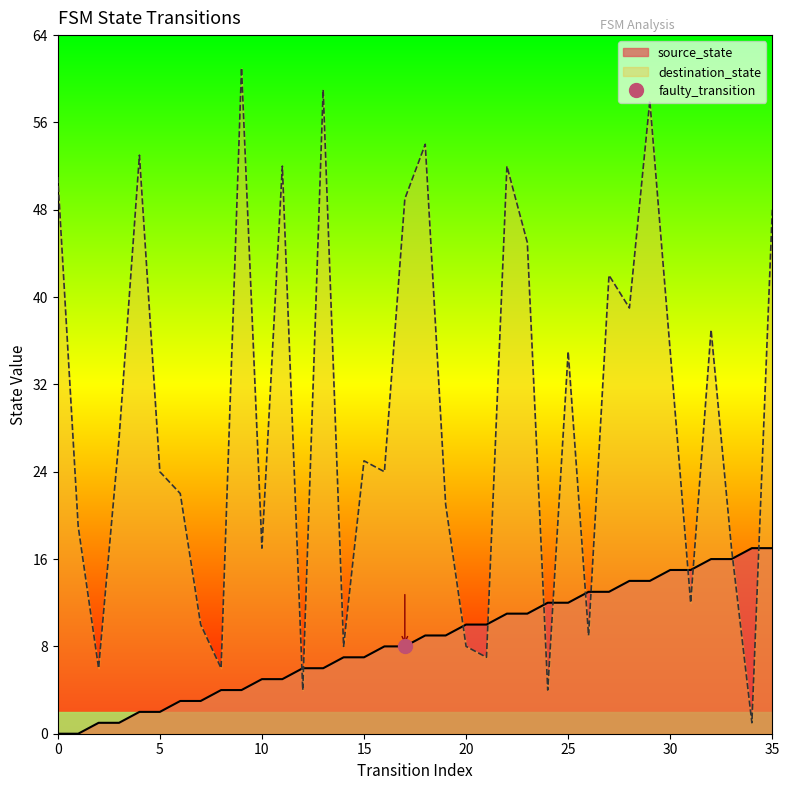

Is it true that destination_state equals 24 at 5?

True